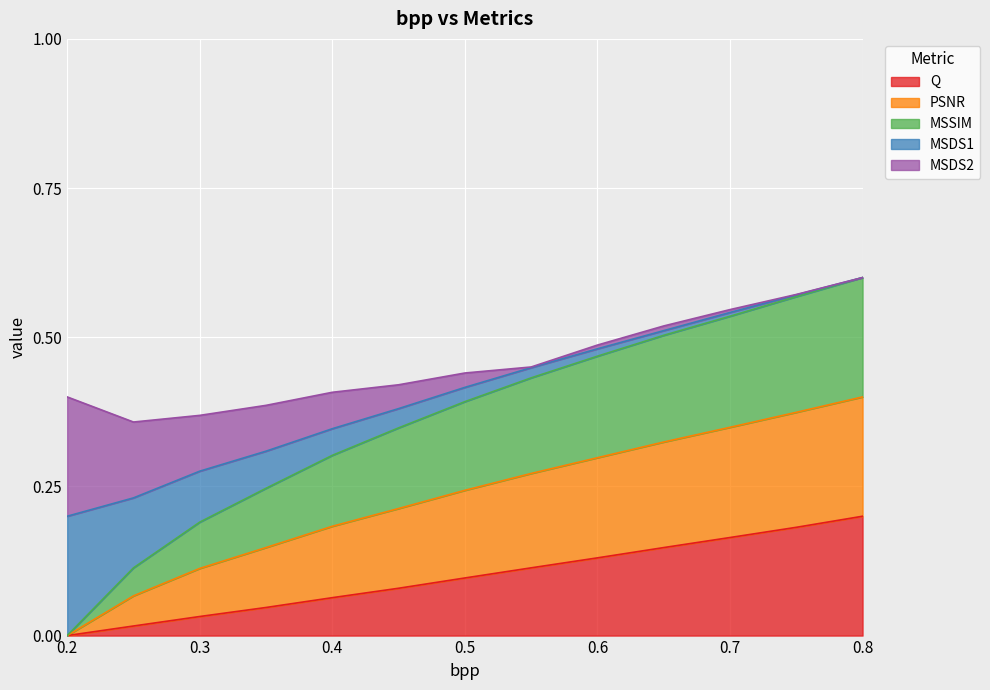

What are all the series names shown in the legend?

Q, PSNR, MSSIM, MSDS1, MSDS2